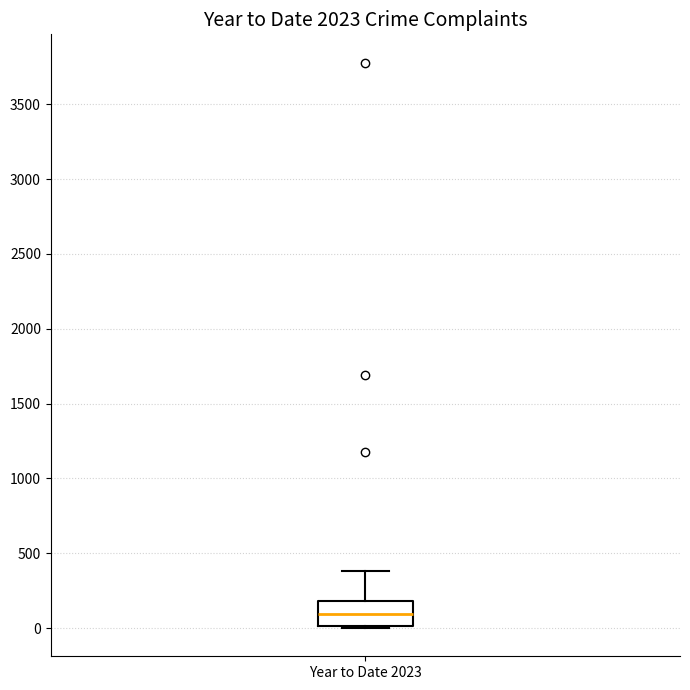

Read this box plot against the y-axis: the position of the median line, the range covered by the box, and the ends of both whiskers. The values are not printed on the chart, so give them approximately, as read against the axis.

median 100, box 0 to 200, whiskers 0 (just below the box's lower edge) to 400